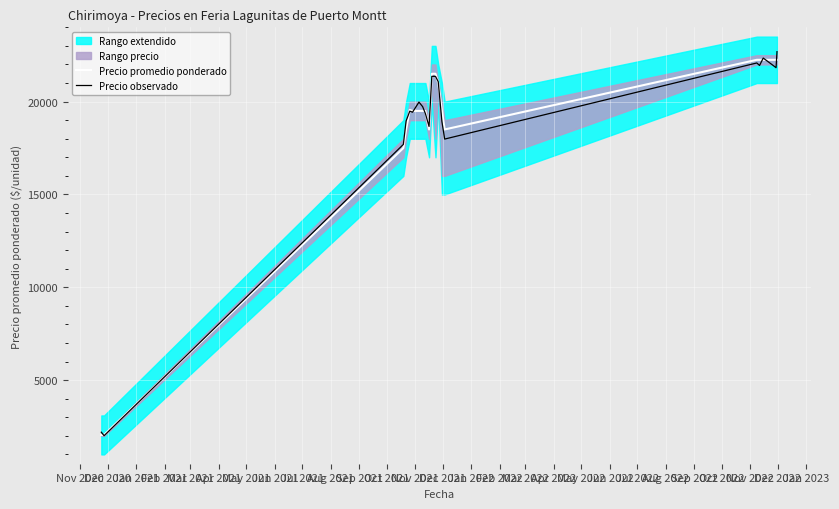

Which category has the lowest value in the Precio observado series?

Dec 2020